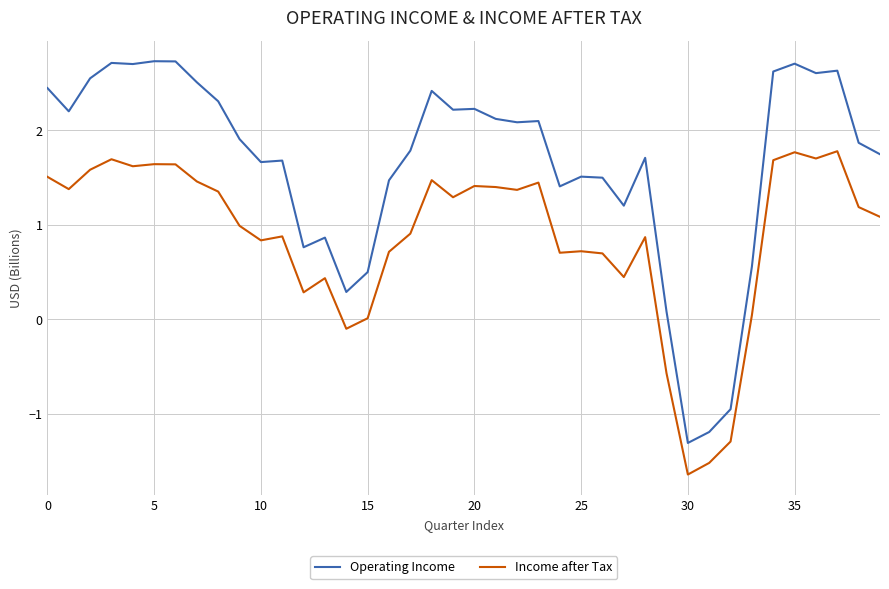

What is the minimum value for Operating Income?

-1.3